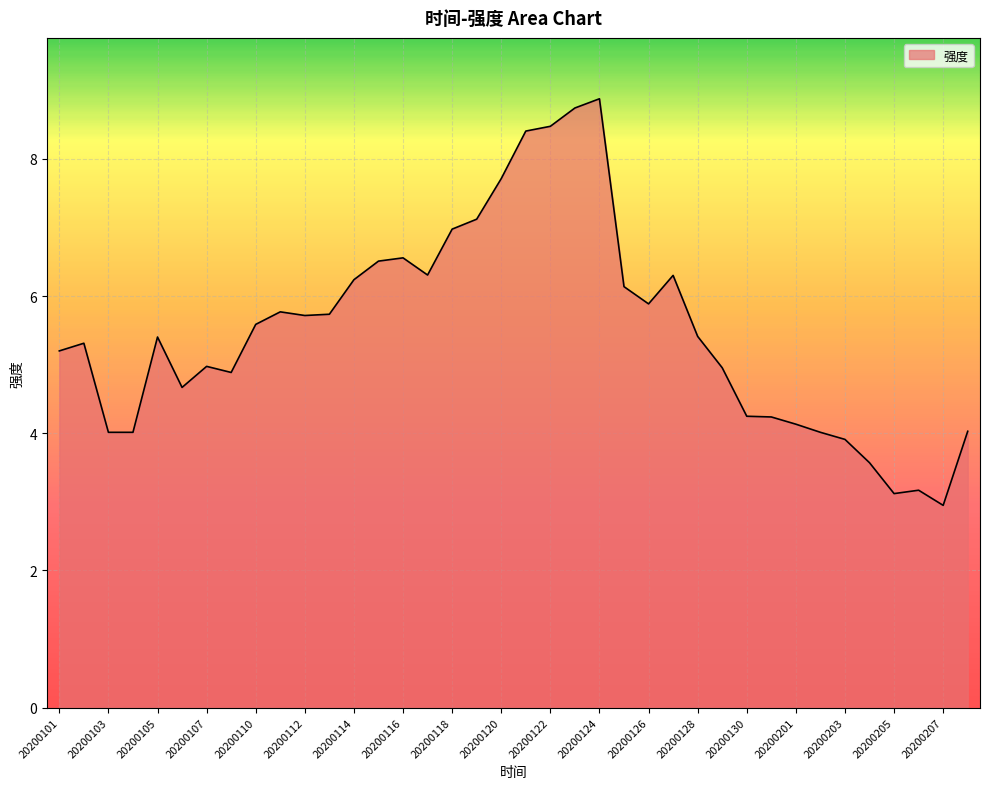

What is the difference between the maximum and minimum values?

5.9